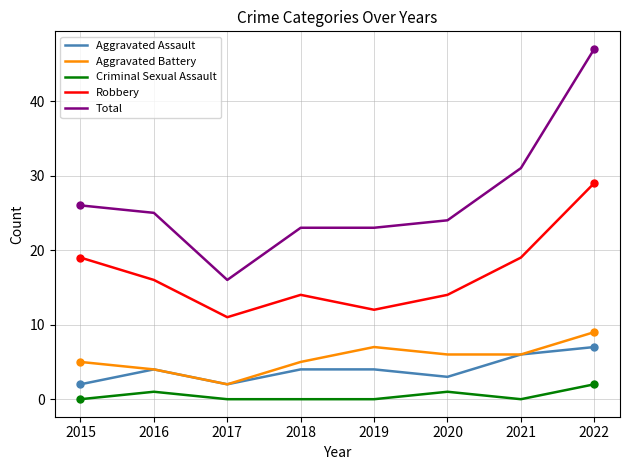

What is the approximate value of Aggravated Assault at 2020?

3